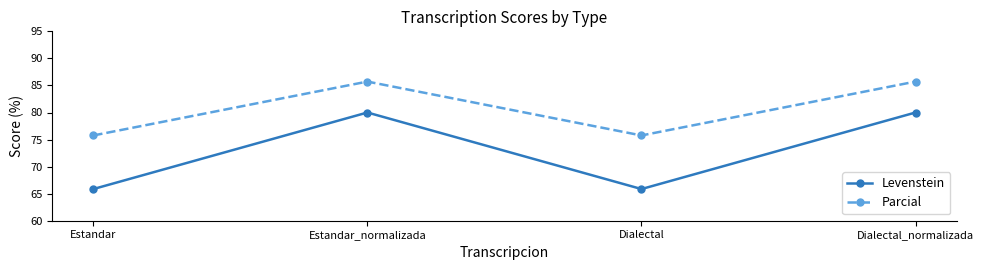

What is the difference between the highest and lowest values at Dialectal_normalizada?

5.7